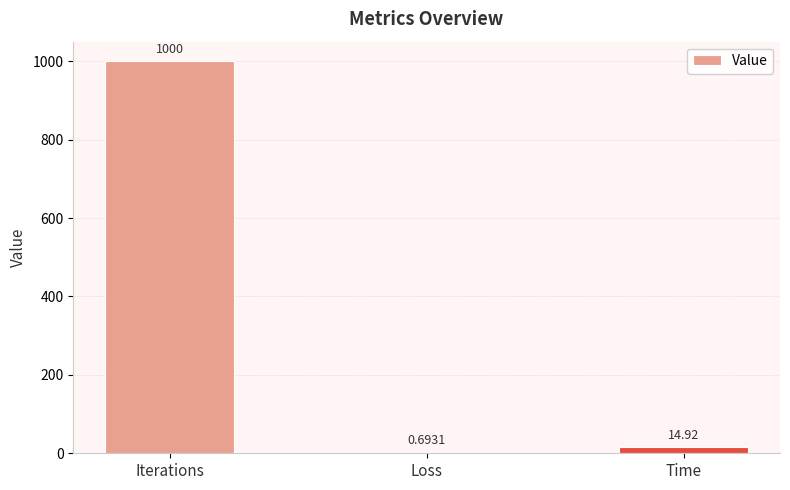

What is the change in value from Iterations to Loss?

-999.3